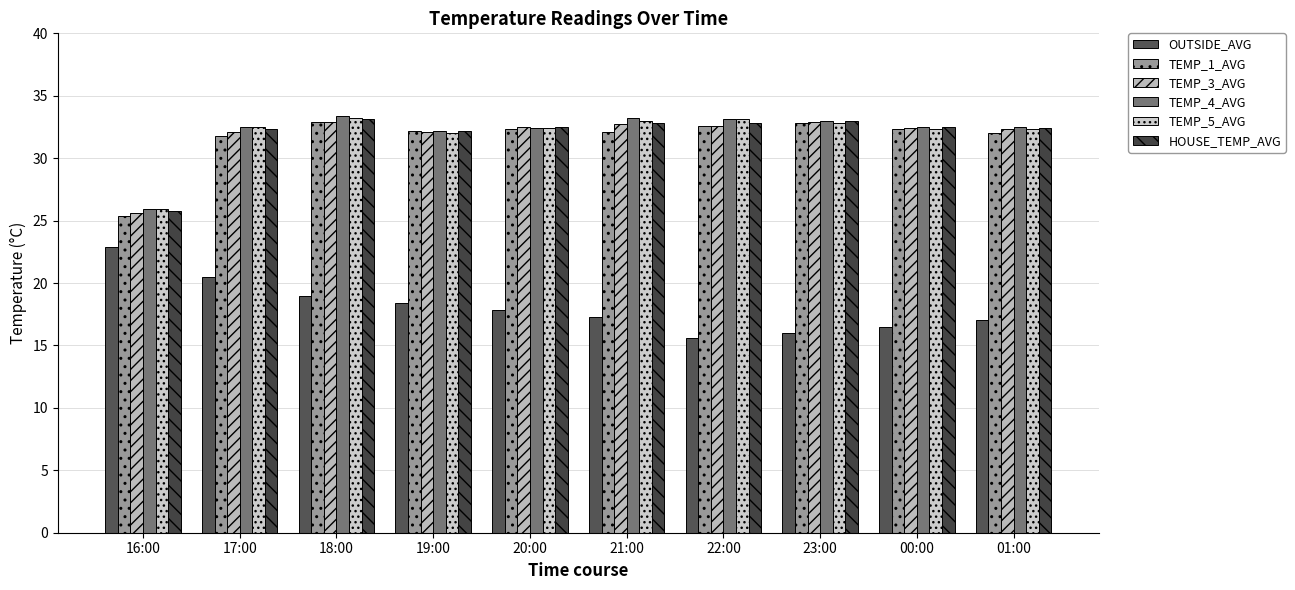

Reading left to right, transcribe all the data shown in this chart.

OUTSIDE_AVG: 16:00=22.9	17:00=20.5	18:00=19.0	19:00=18.4	20:00=17.8	21:00=17.3	22:00=15.6	23:00=16.0	00:00=16.5	01:00=17.0
TEMP_1_AVG: 16:00=25.4	17:00=31.8	18:00=32.9	19:00=32.2	20:00=32.3	21:00=32.1	22:00=32.6	23:00=32.8	00:00=32.3	01:00=32.0
TEMP_3_AVG: 16:00=25.6	17:00=32.1	18:00=32.9	19:00=32.1	20:00=32.5	21:00=32.7	22:00=32.6	23:00=32.9	00:00=32.4	01:00=32.3
TEMP_4_AVG: 16:00=25.9	17:00=32.5	18:00=33.4	19:00=32.2	20:00=32.4	21:00=33.2	22:00=33.1	23:00=33.0	00:00=32.5	01:00=32.5
TEMP_5_AVG: 16:00=25.9	17:00=32.5	18:00=33.2	19:00=32.0	20:00=32.4	21:00=33.0	22:00=33.1	23:00=32.8	00:00=32.3	01:00=32.3
HOUSE_TEMP_AVG: 16:00=25.8	17:00=32.3	18:00=33.1	19:00=32.2	20:00=32.5	21:00=32.8	22:00=32.8	23:00=33.0	00:00=32.5	01:00=32.4